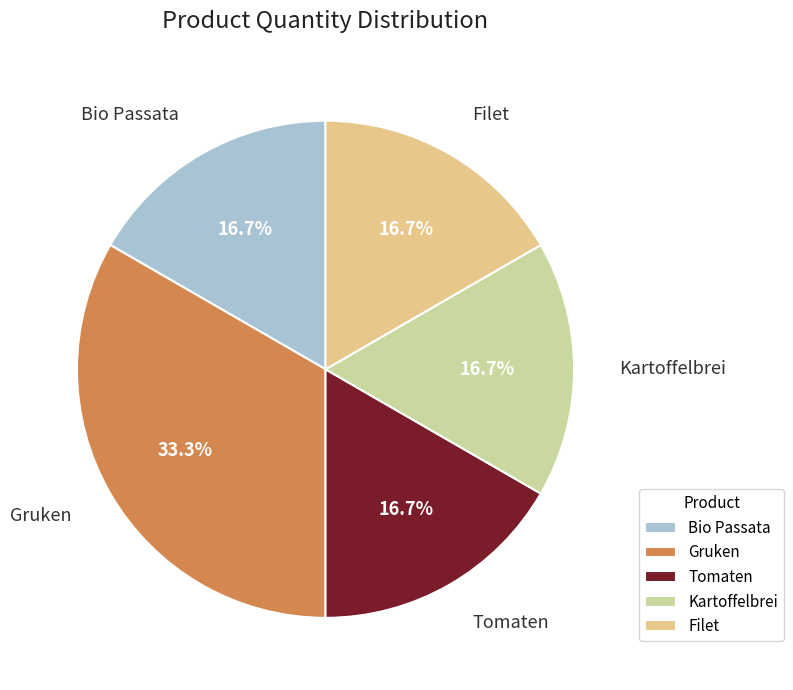

What percentage is the Gruken slice, to the nearest percent?

33%